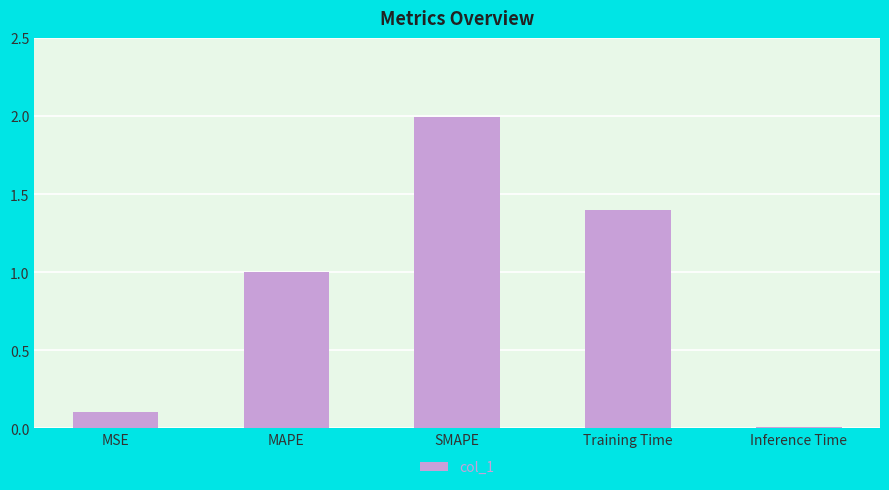

What is the label of the 1st bar from the left?

MSE